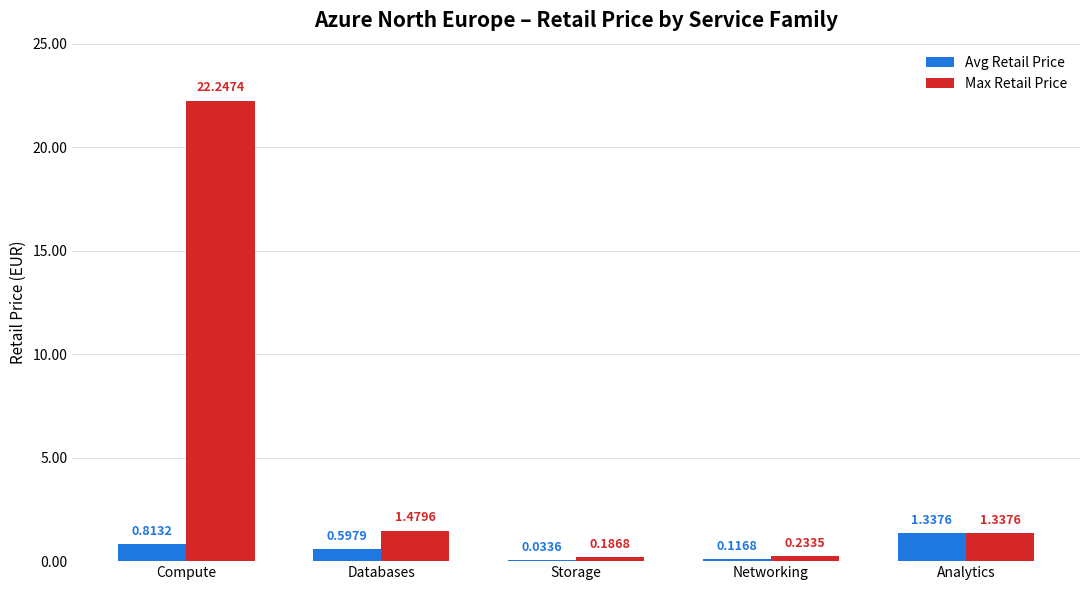

What is the sum of the Avg Retail Price values at Storage and Databases?

0.6